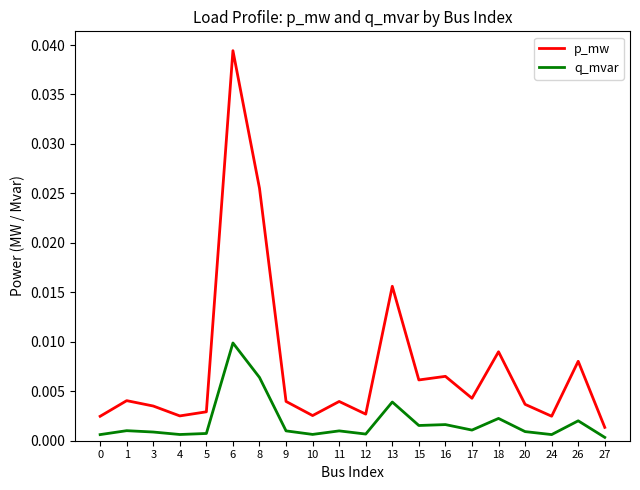

Which series has the largest total across all categories?

p_mw